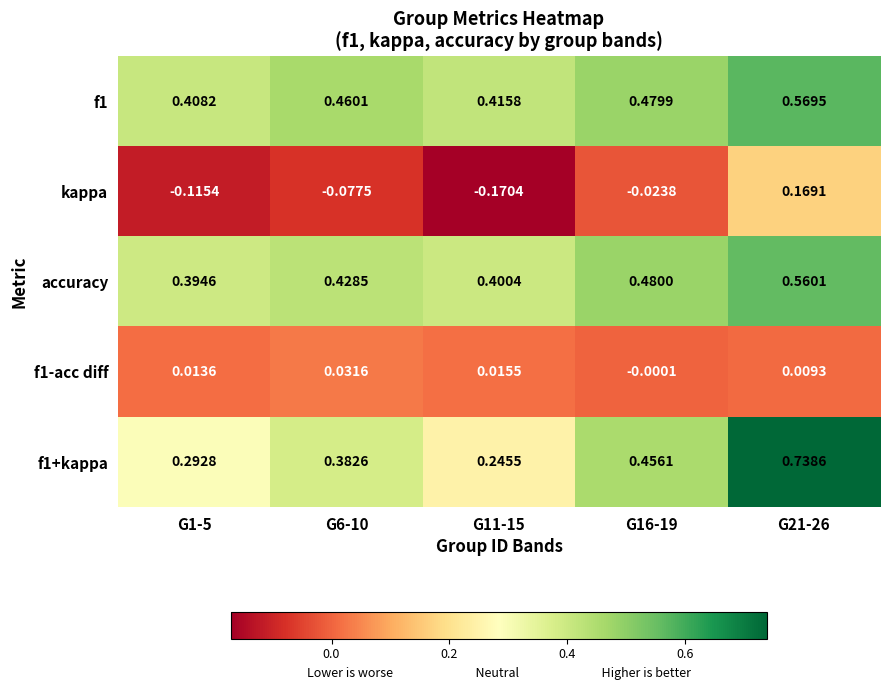

Rank the series by their maximum value, from highest to lowest.

f1+kappa, f1, accuracy, kappa, f1-acc diff